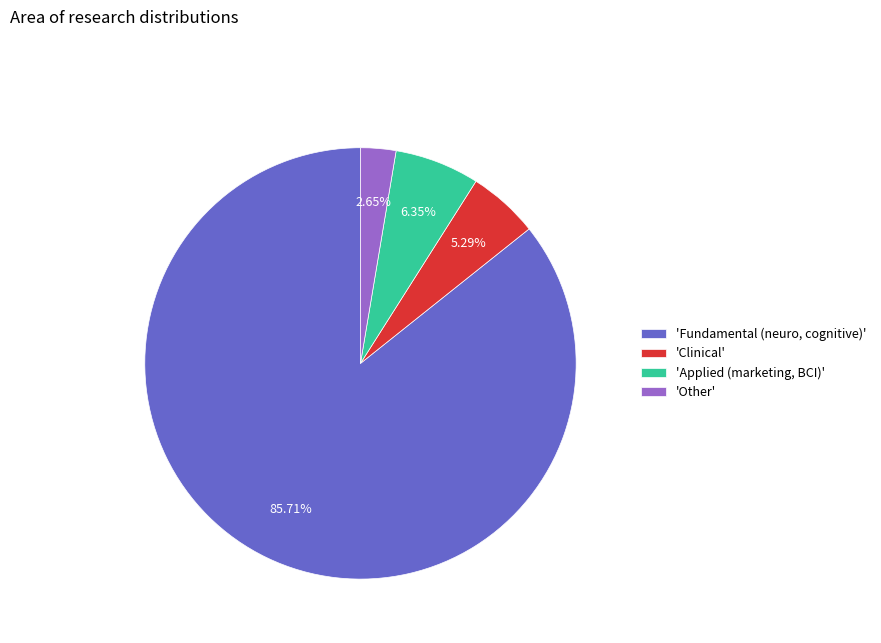

Is there any slice that represents more than half of the pie?

Yes